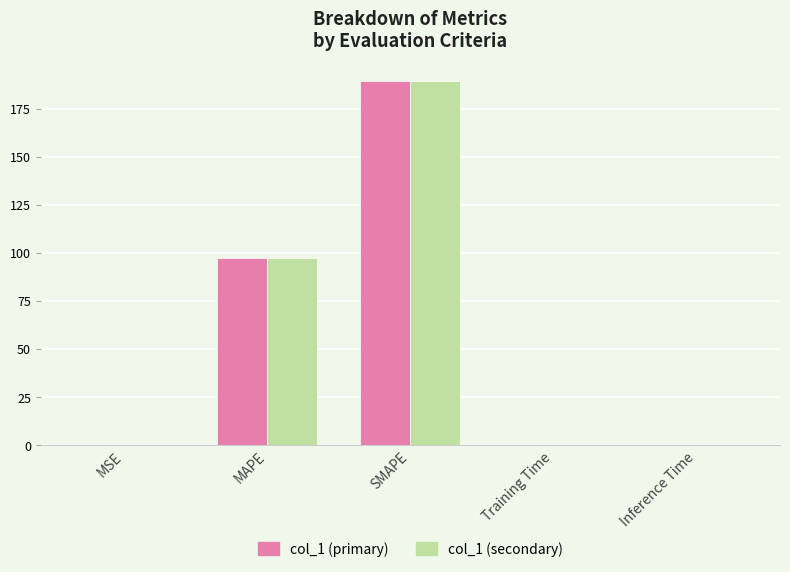

Which label corresponds to the largest value in the chart?

SMAPE